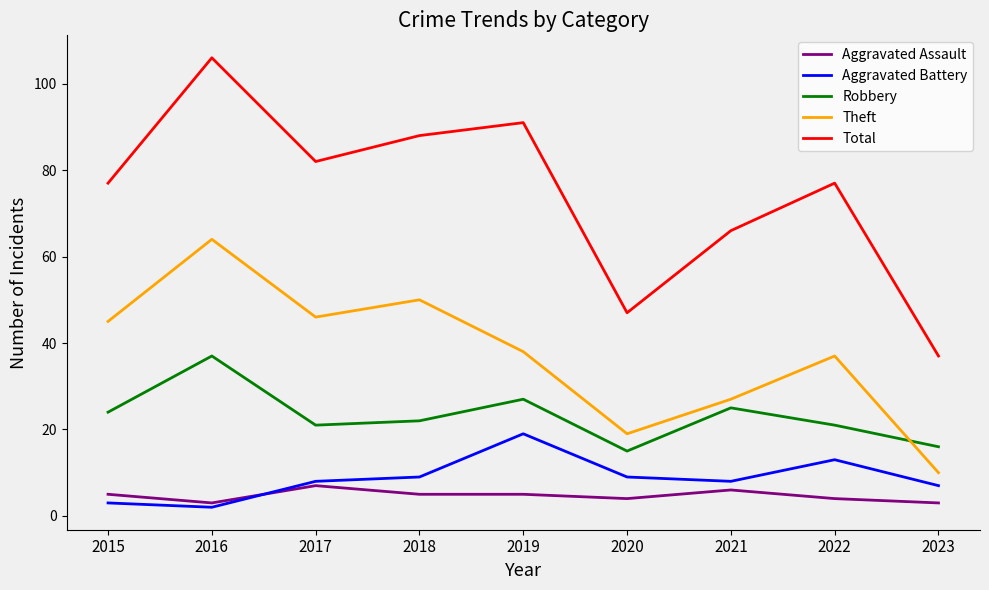

Count the number of data series in this chart.

5